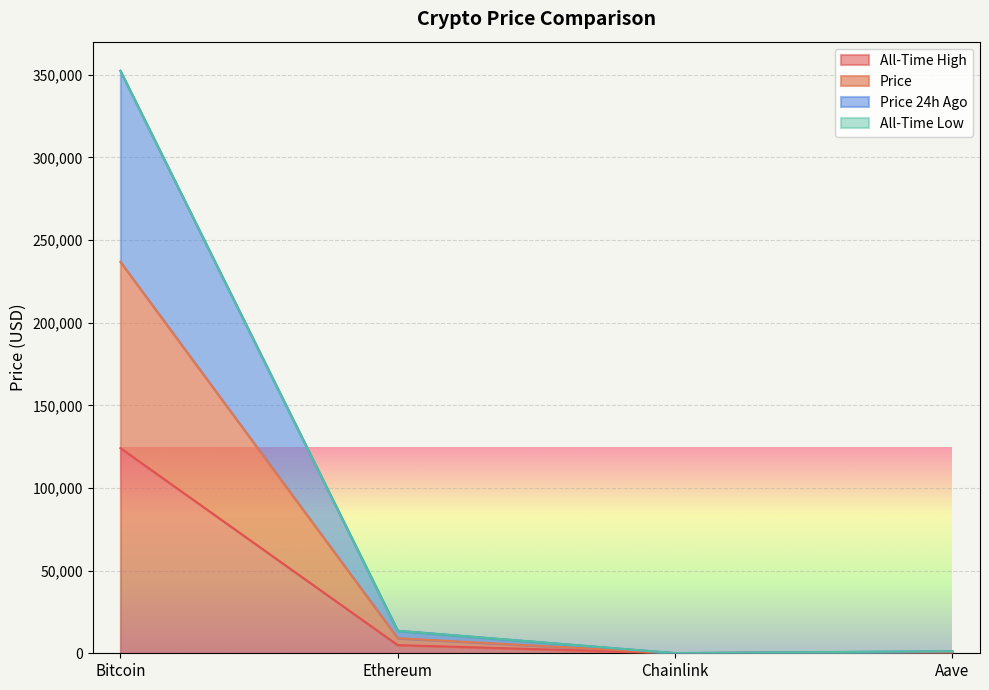

Is it true that price equals 53.8 at Chainlink?

False